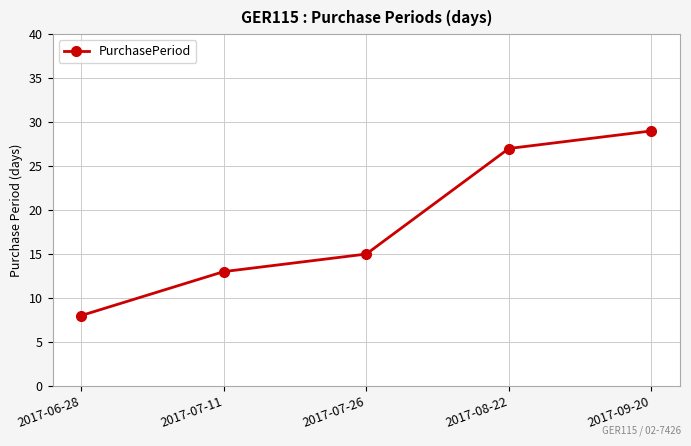

What is the value of the 3rd point from the left?

15